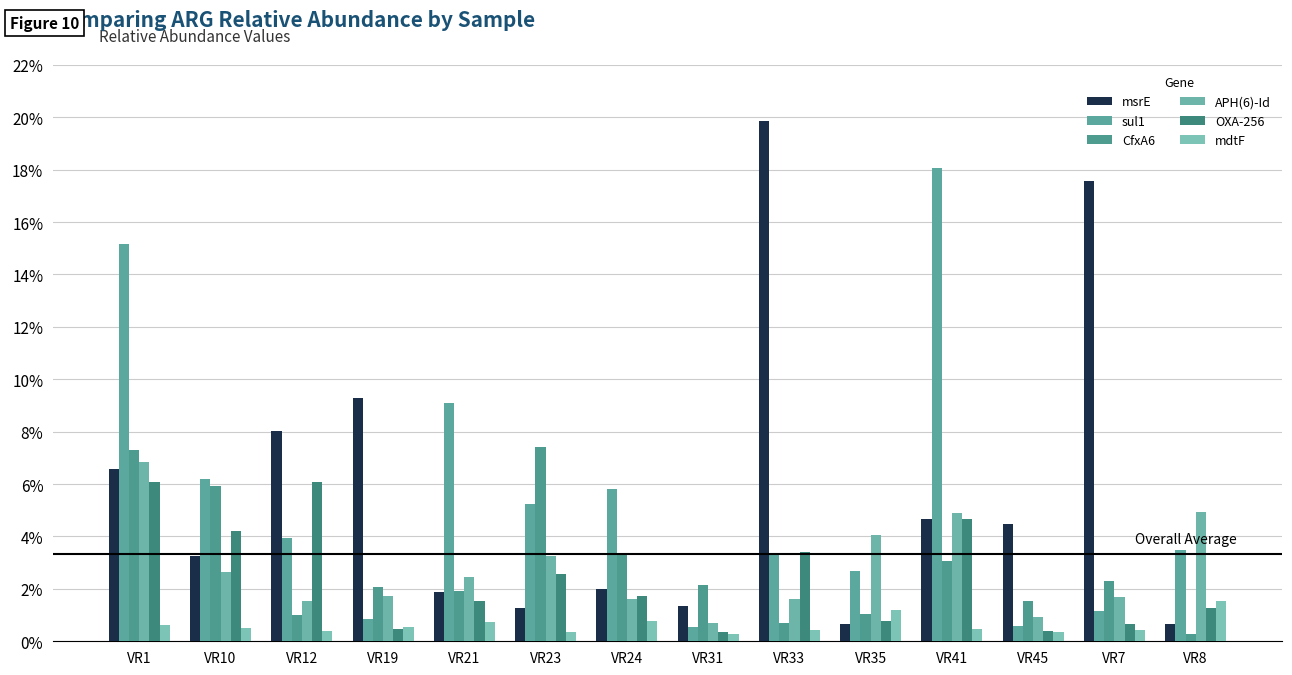

Between VR10 and VR45, which series saw the biggest shift?

sul1